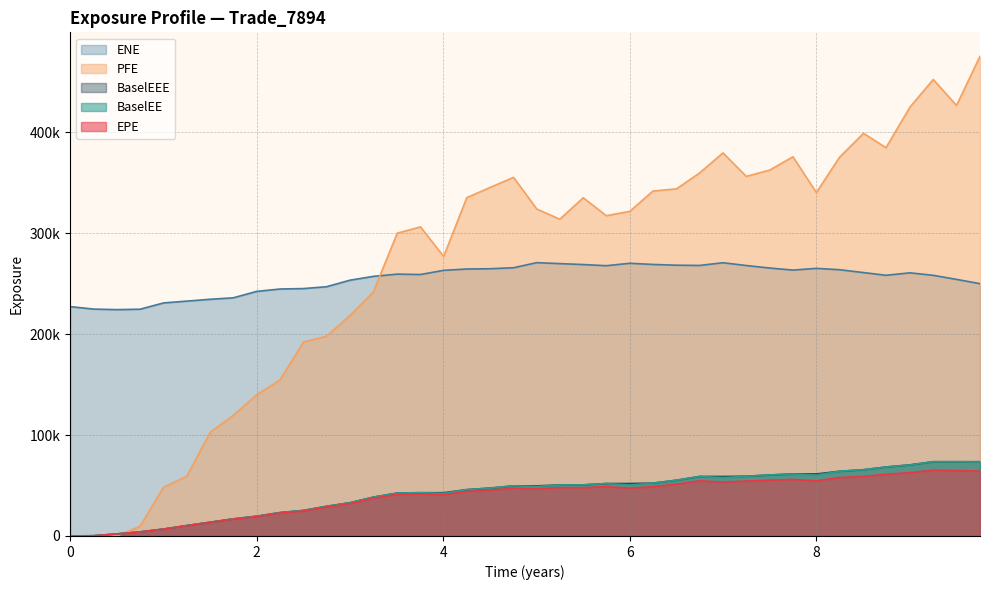

True or false: EPE has more than 1 interior local peaks.

True